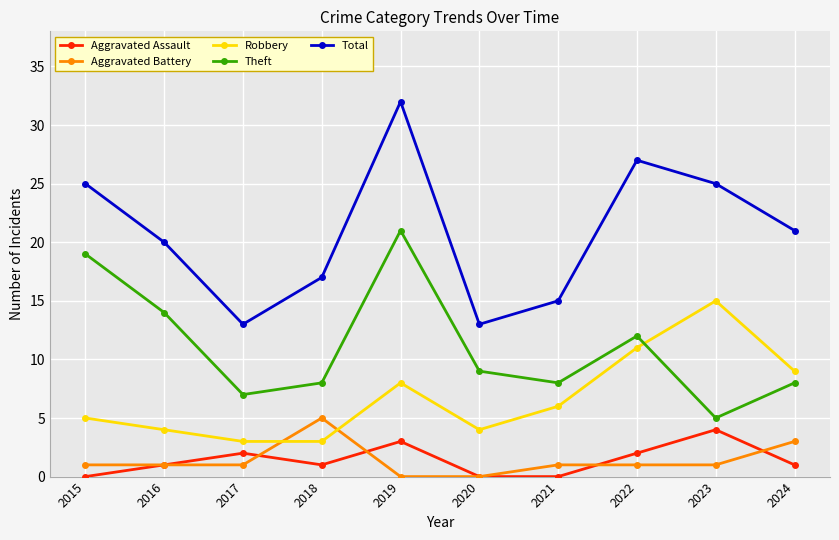

Count the number of data series in this chart.

5